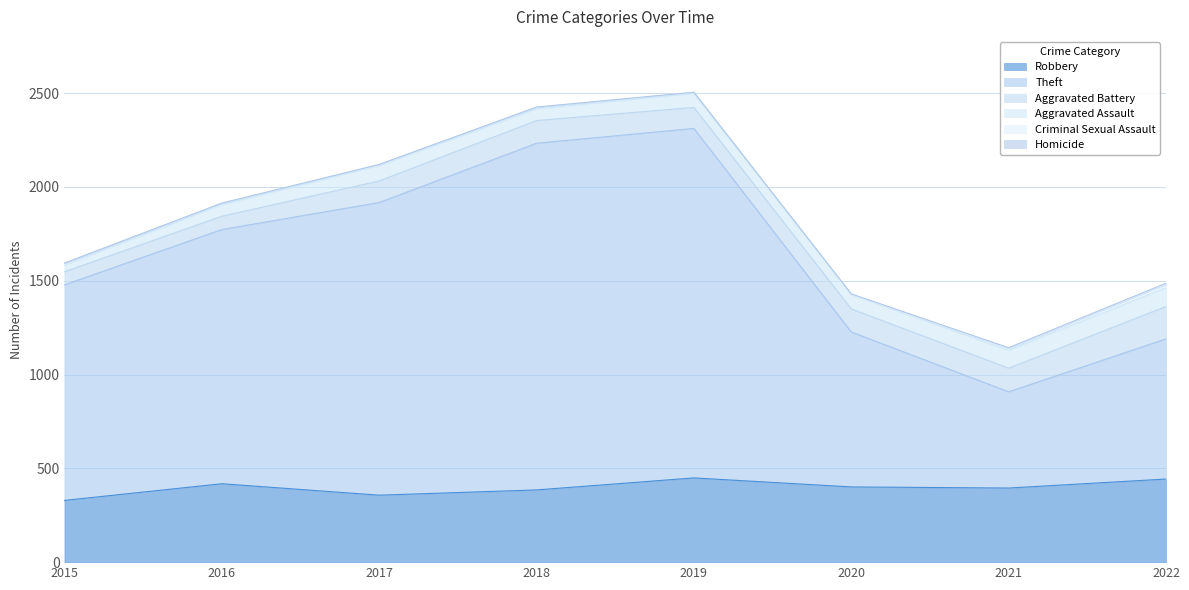

Reading left to right, extract all data points from this chart.

Robbery: 2015=329	2016=418	2017=357	2018=385	2019=449	2020=401	2021=395	2022=443
Theft: 2015=1149	2016=1355	2017=1560	2018=1848	2019=1863	2020=826	2021=513	2022=747
Aggravated Battery: 2015=70	2016=71	2017=115	2018=121	2019=112	2020=123	2021=126	2022=173
Aggravated Assault: 2015=35	2016=61	2017=82	2018=62	2019=75	2020=76	2021=95	2022=100
Criminal Sexual Assault: 2015=11	2016=8	2017=5	2018=9	2019=5	2020=2	2021=10	2022=19
Homicide: 2015=0	2016=1	2017=1	2018=1	2019=1	2020=2	2021=4	2022=5